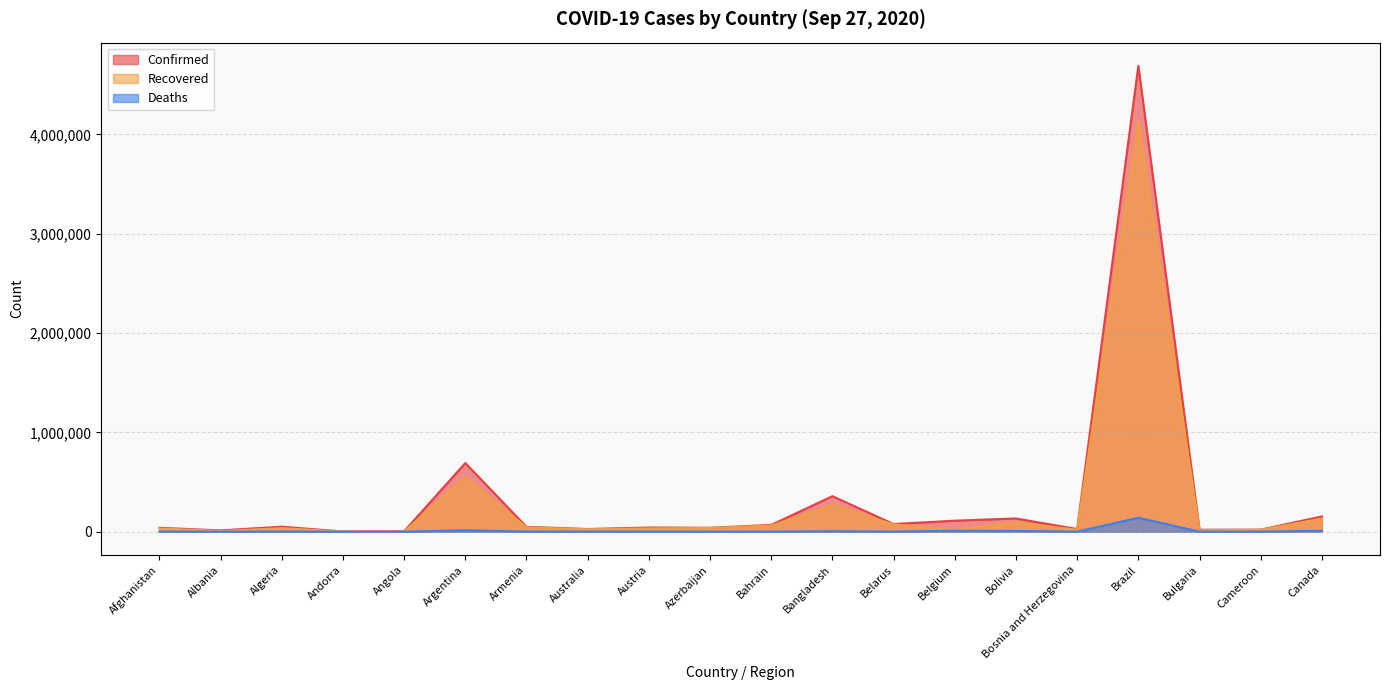

How many lines are shown in the chart?

3